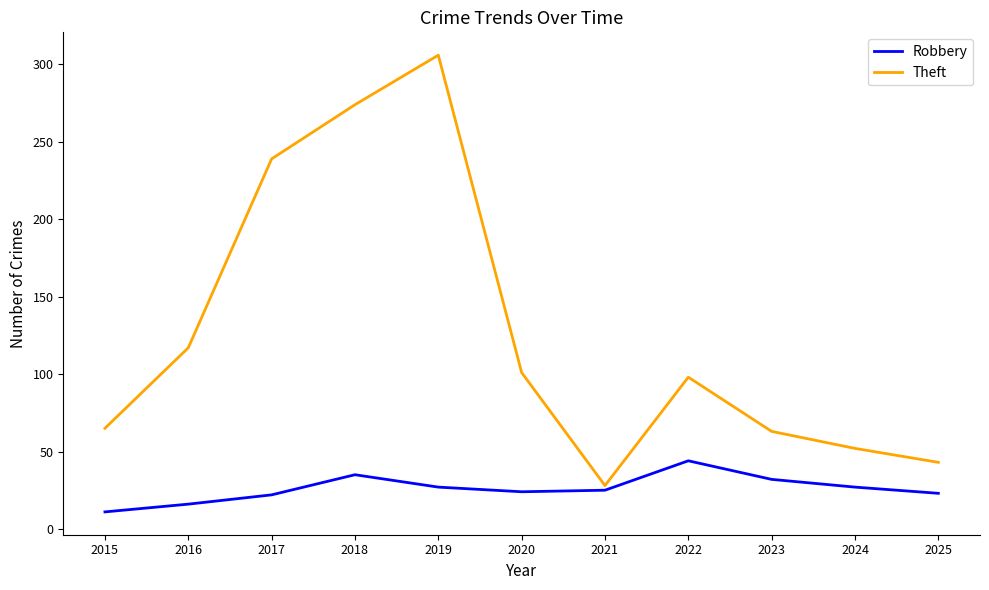

True or false: Robbery and Theft intersect in this chart.

False